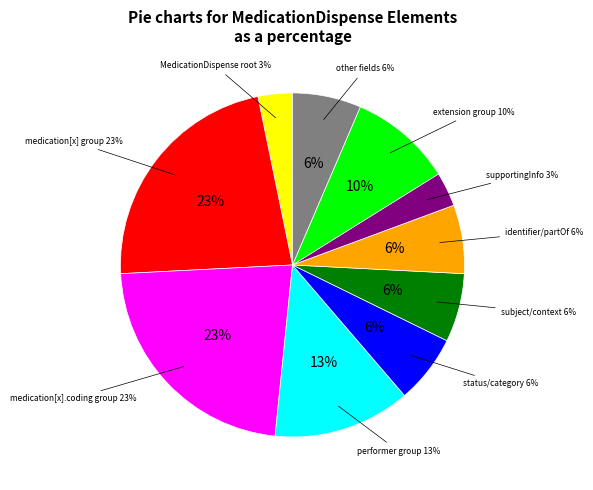

Count the number of slices in the pie.

10